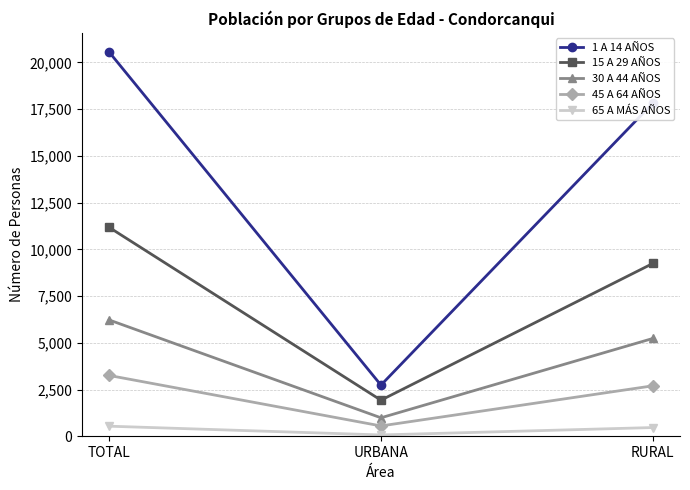

Does the chart have visible grid lines?

Yes